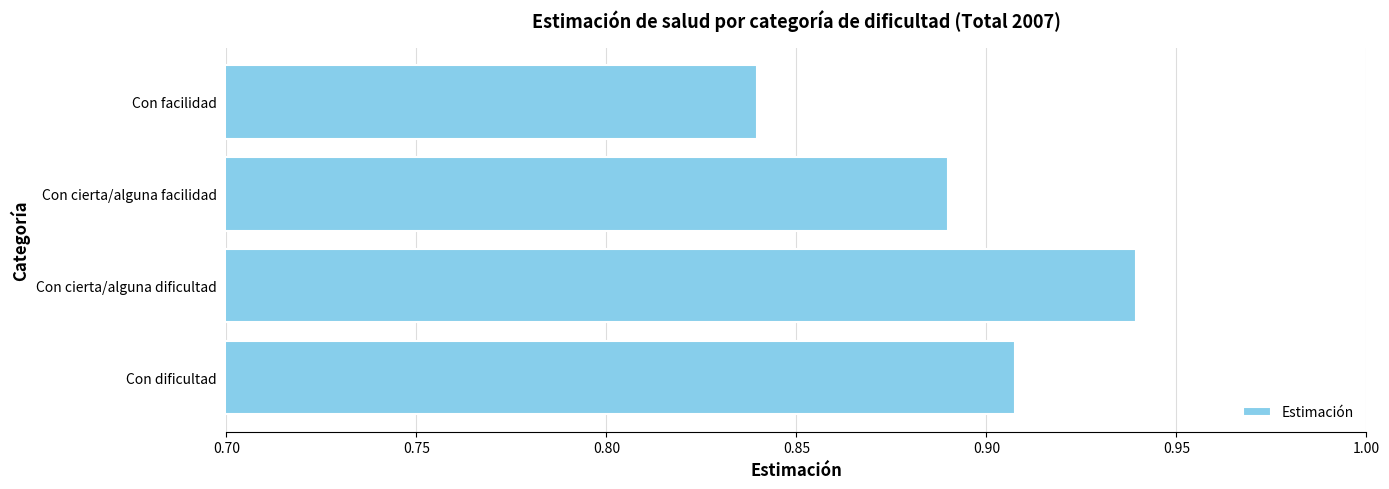

Which category has the highest value across all series?

Con cierta/alguna dificultad